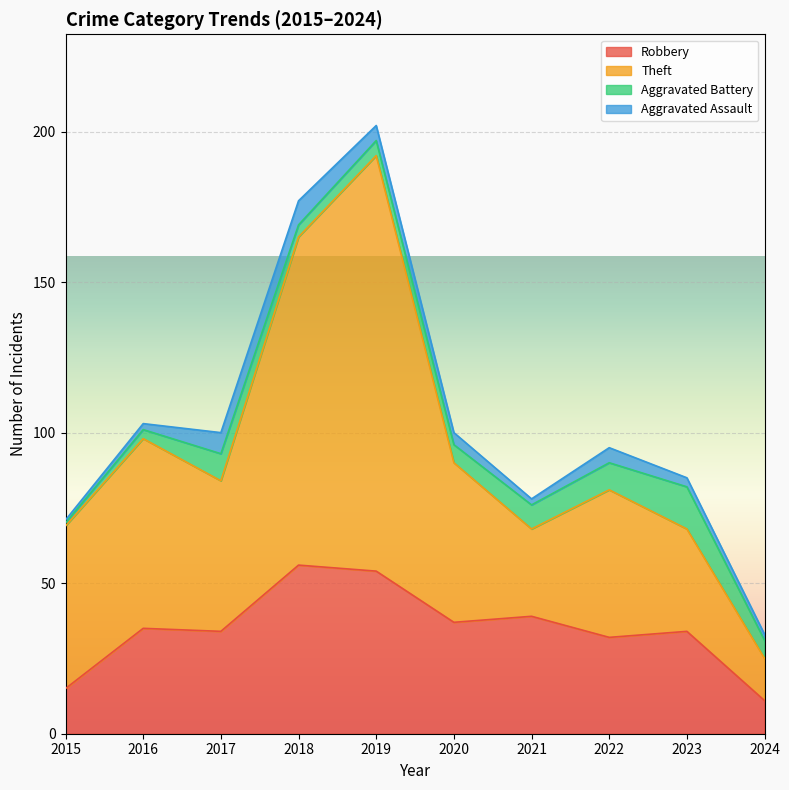

How many lines are shown in the chart?

4